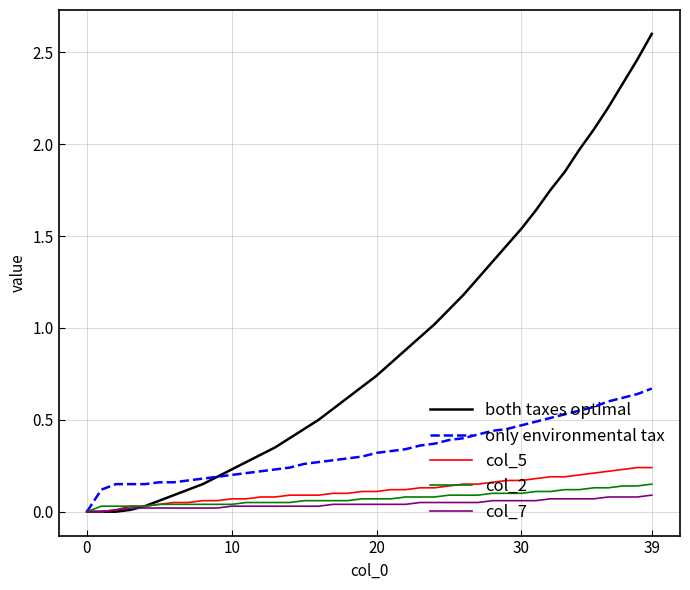

What is the sum of all col_7 values?

1.7